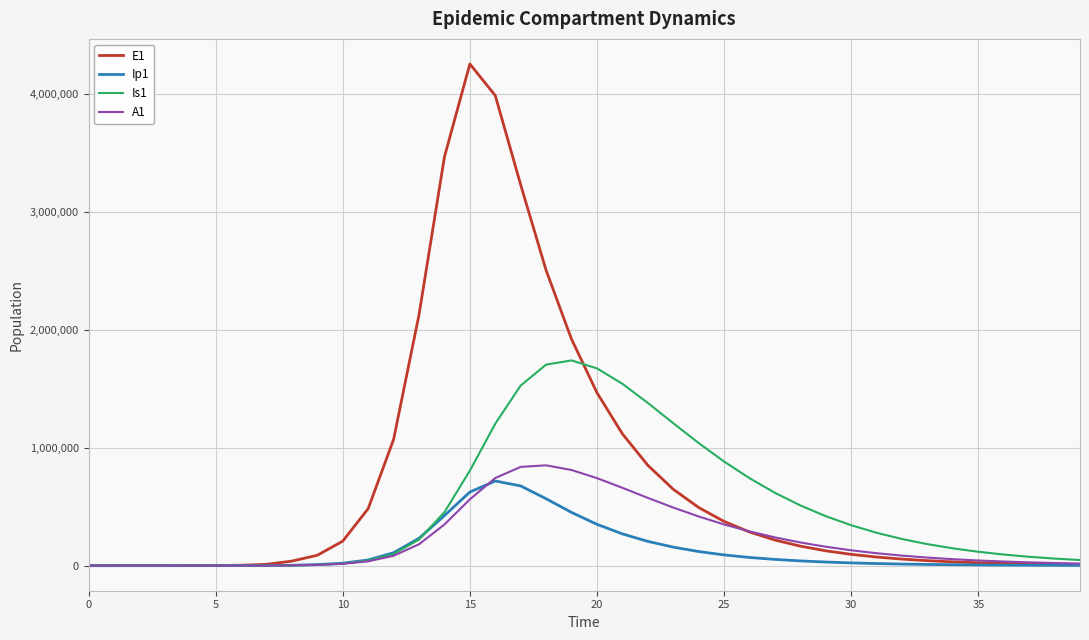

Which series has the widest spread of values?

E1